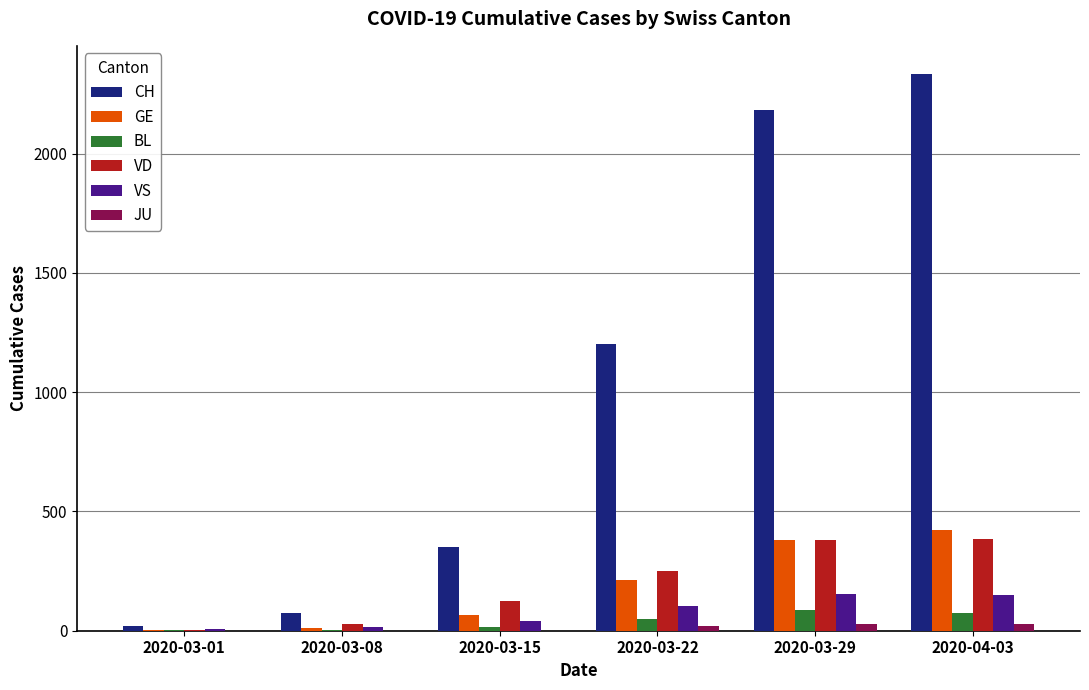

Between 2020-03-01 and 2020-04-03, which series saw the biggest shift?

CH